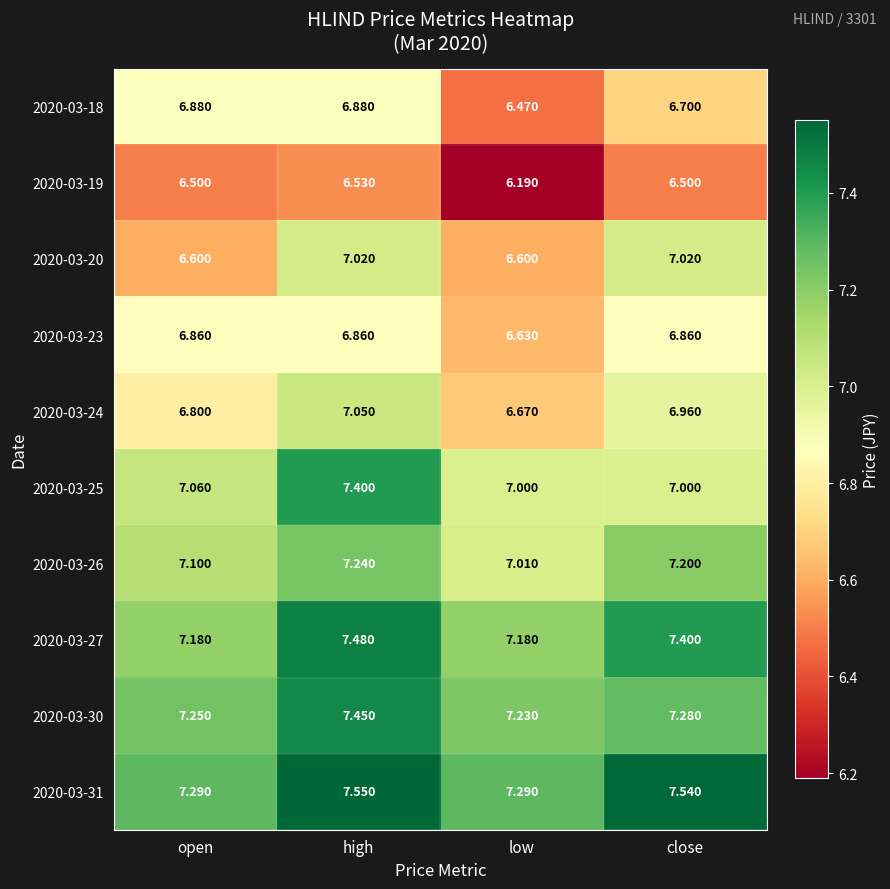

Which label corresponds to the smallest value in the chart?

low